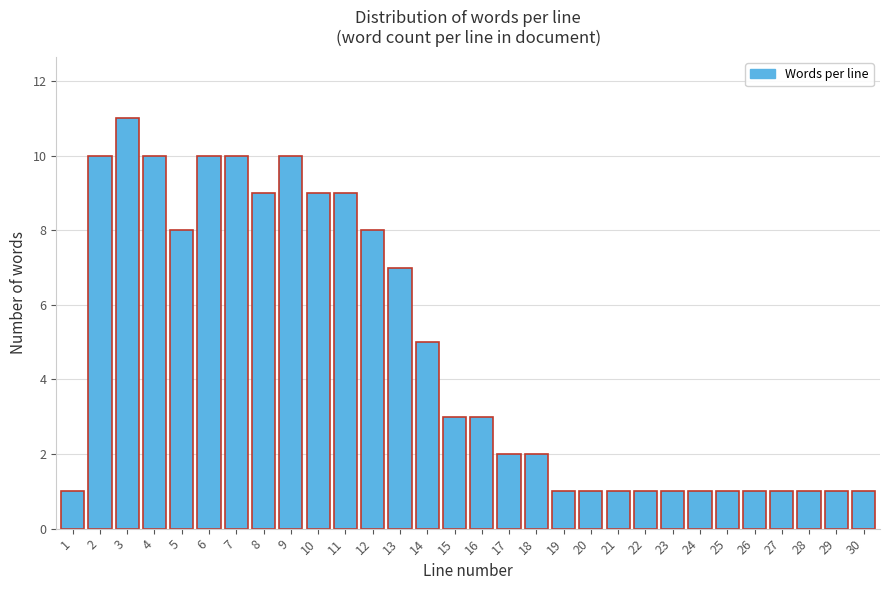

Reading left to right, what are all the values shown in this chart?

1	10	11	10	8	10	10	9	10	9	9	8	7	5	3	3	2	2	1	1	1	1	1	1	1	1	1	1	1	1